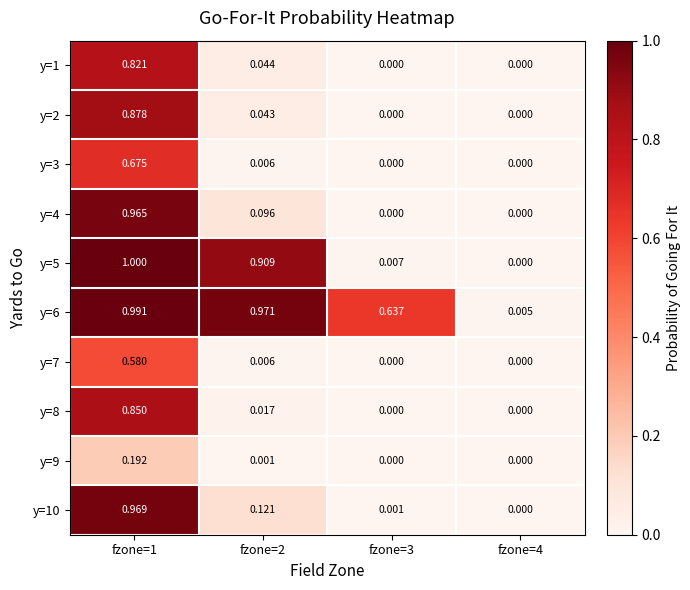

Is the value of y=6 at fzone=3 greater than the value of y=10 at fzone=2?

Yes